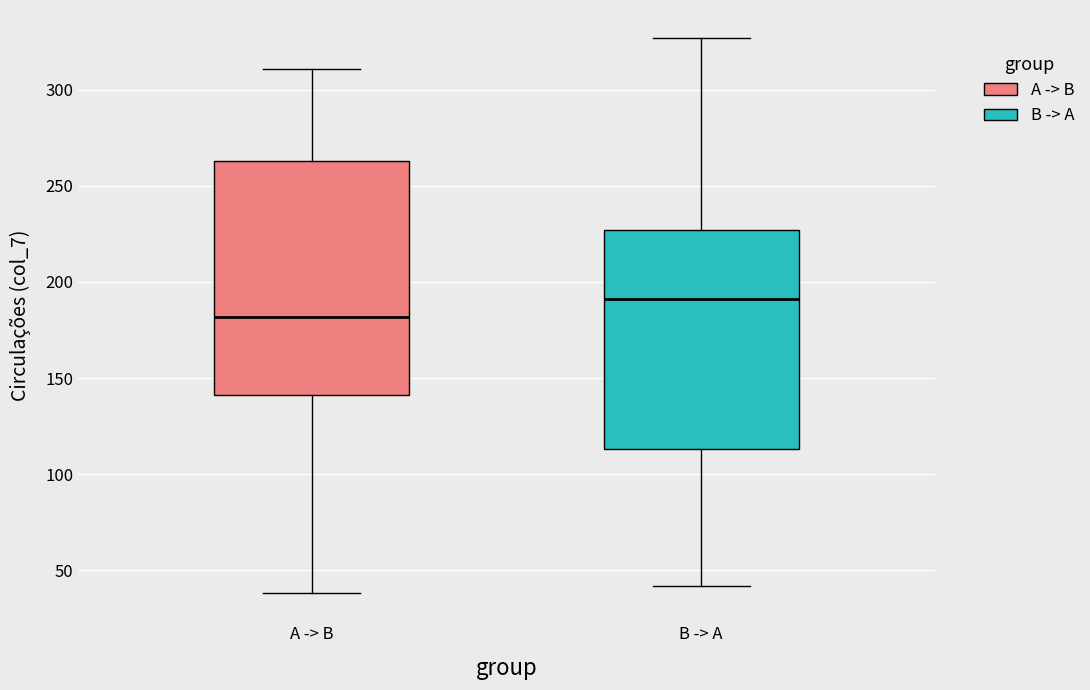

Which box is the tallest, from its lower edge to its upper edge?

A -> B